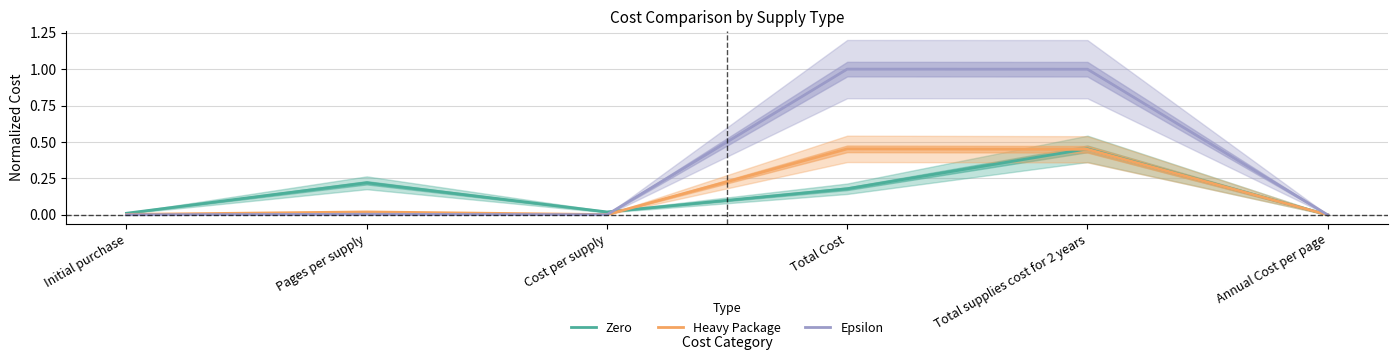

True or false: Zero has more than 0 interior local peaks.

True